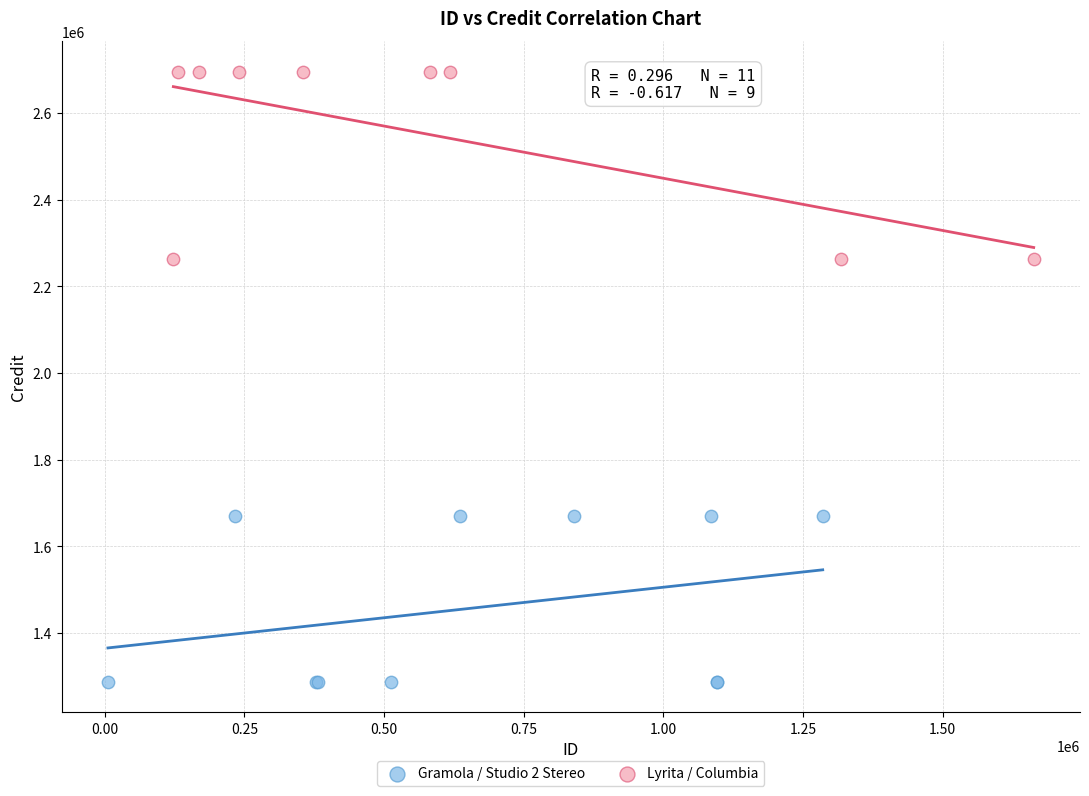

Which series reaches the minimum Y coordinate?

Gramola / Studio 2 Stereo